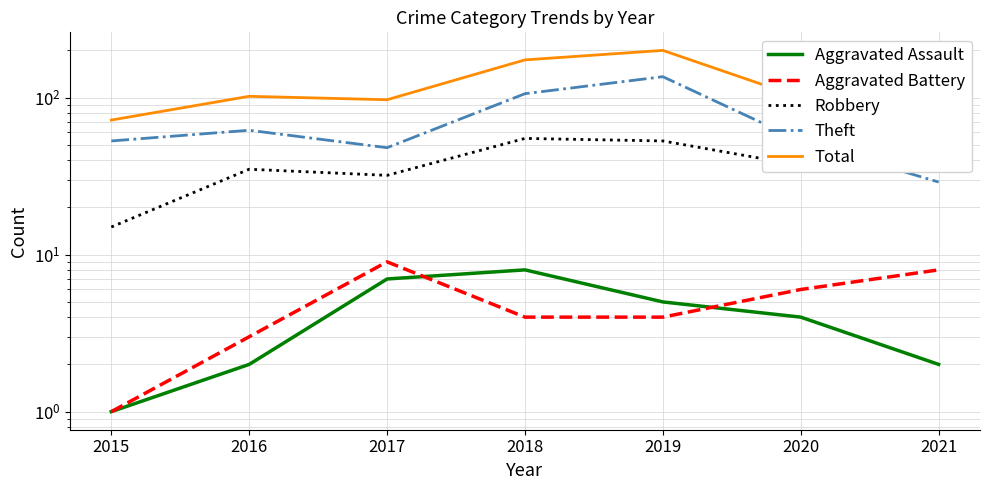

At which label does Total first exceed 100?

2016